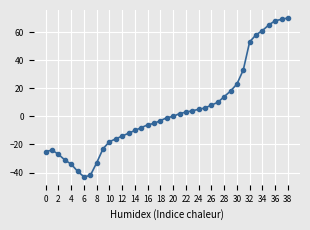

Does the chart display data point markers on the line(s)?

Yes